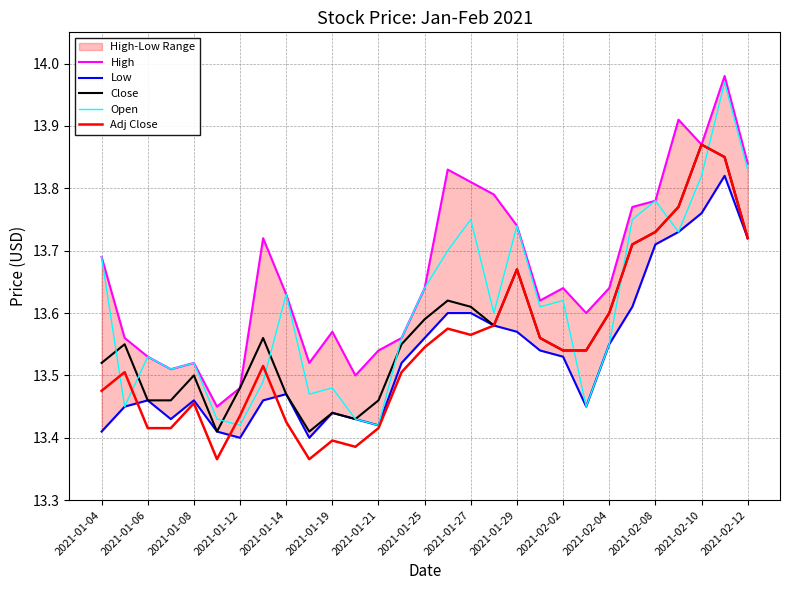

Is it true that Adj Close equals 13.6 at 2021-02-04?

True